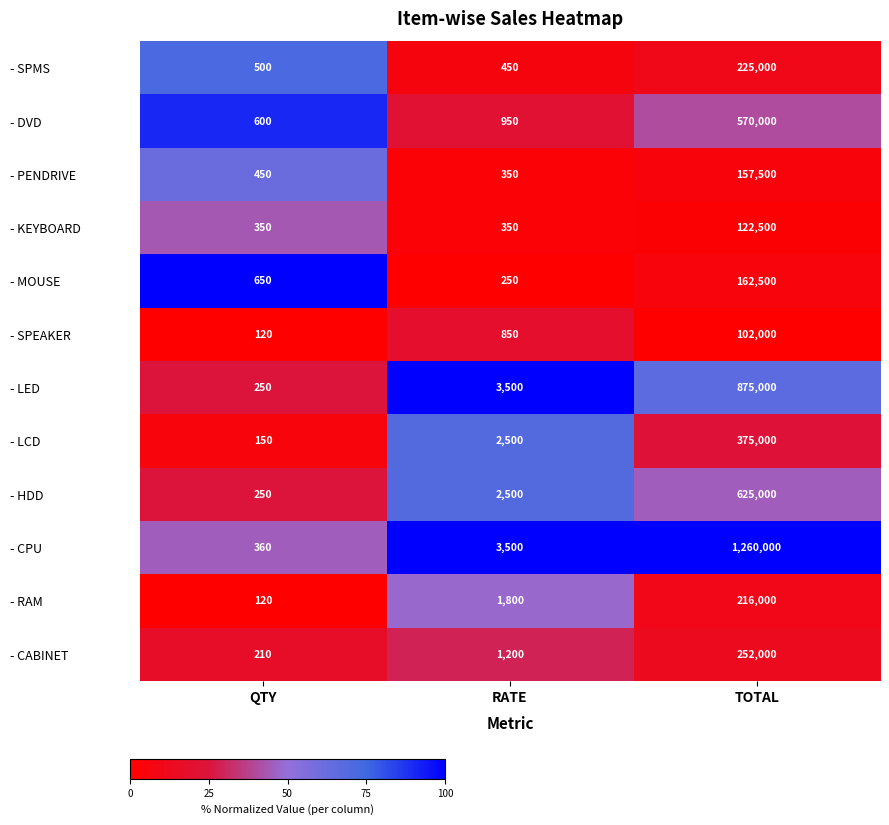

The - CPU series shows 2258 at RATE. True or false?

False